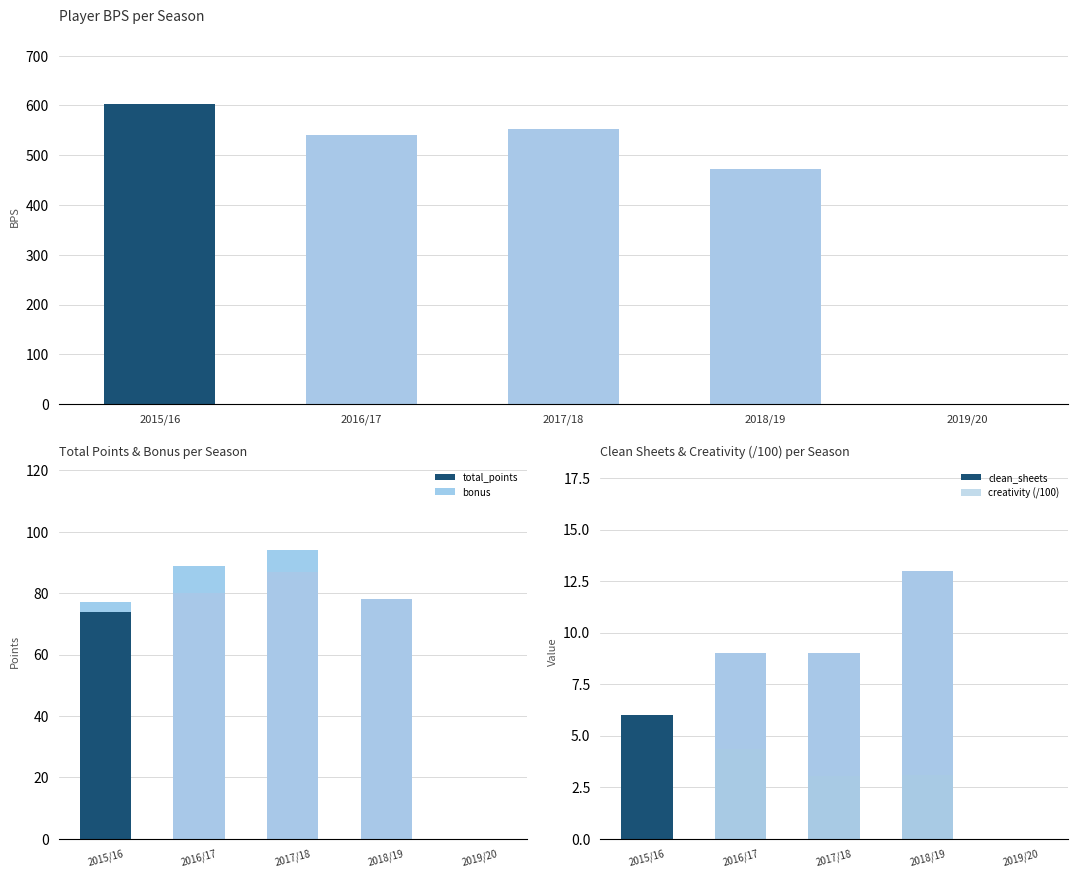

List the labels in order of creativity (/100) value, smallest first.

2015/16, 2019/20, 2017/18, 2018/19, 2016/17